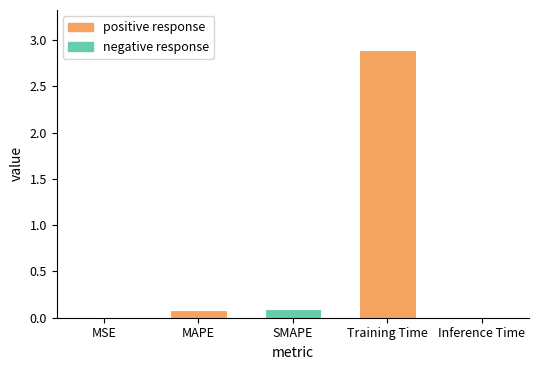

What is the sum of all values?

3.1